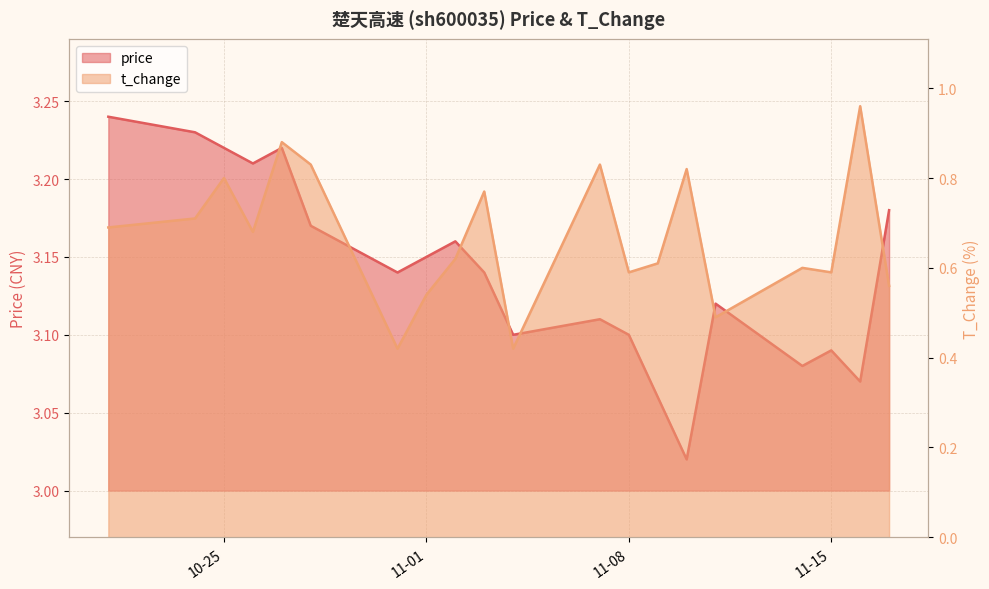

What are all the series names shown in the legend?

price, t_change